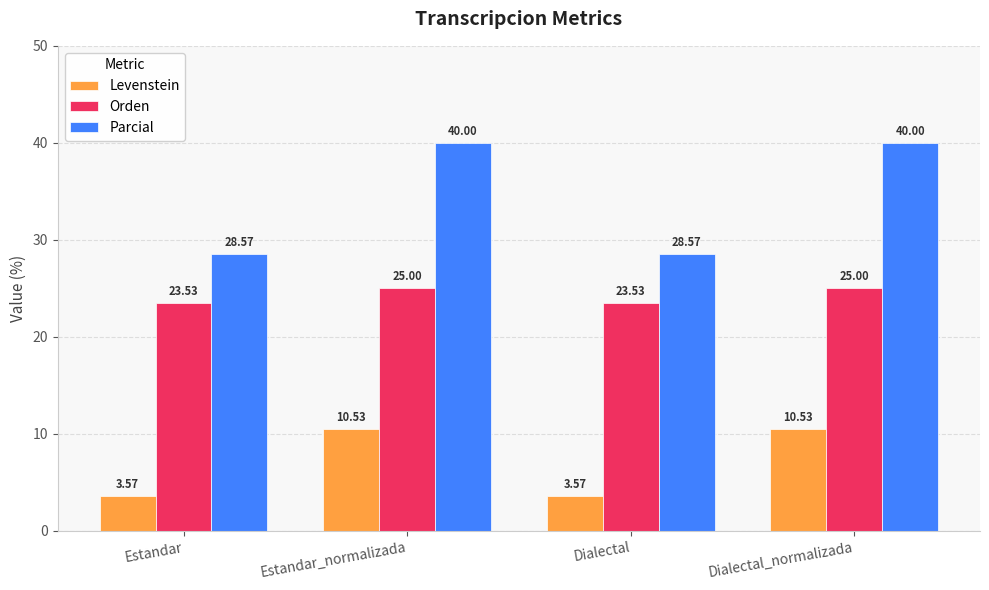

List the series in order of their peak value, highest first.

Parcial, Orden, Levenstein